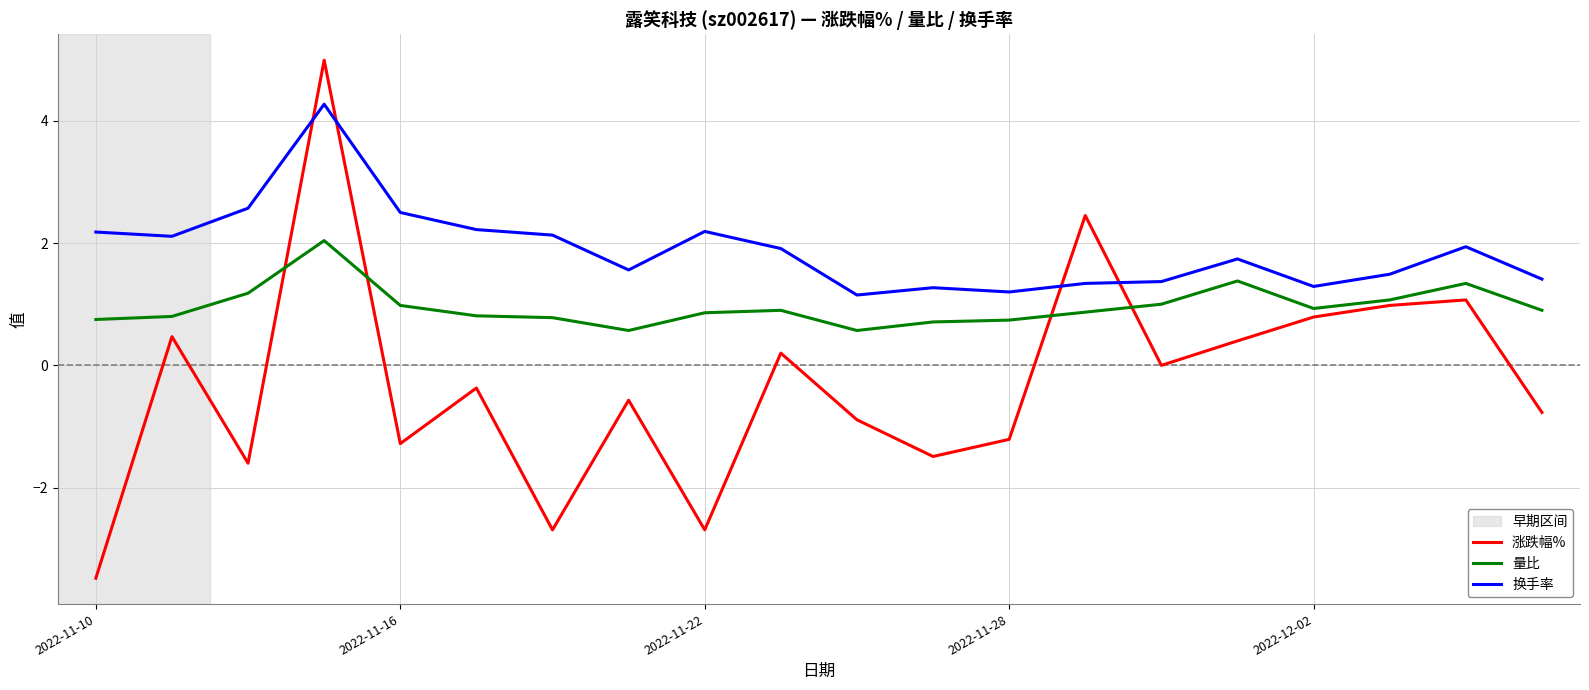

What is the smallest value displayed?

-3.5